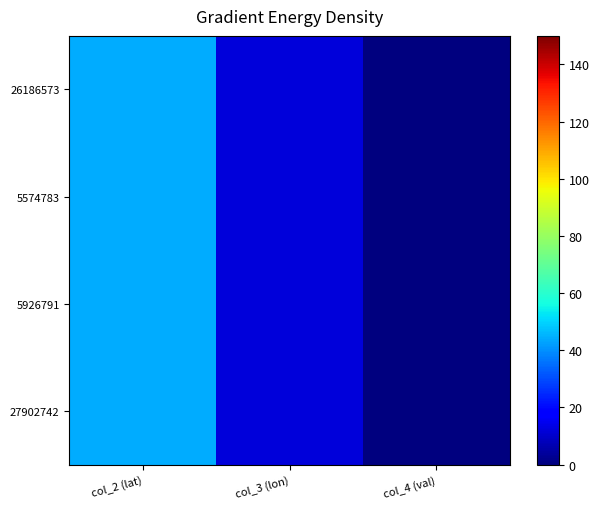

Count the number of data series in this chart.

4